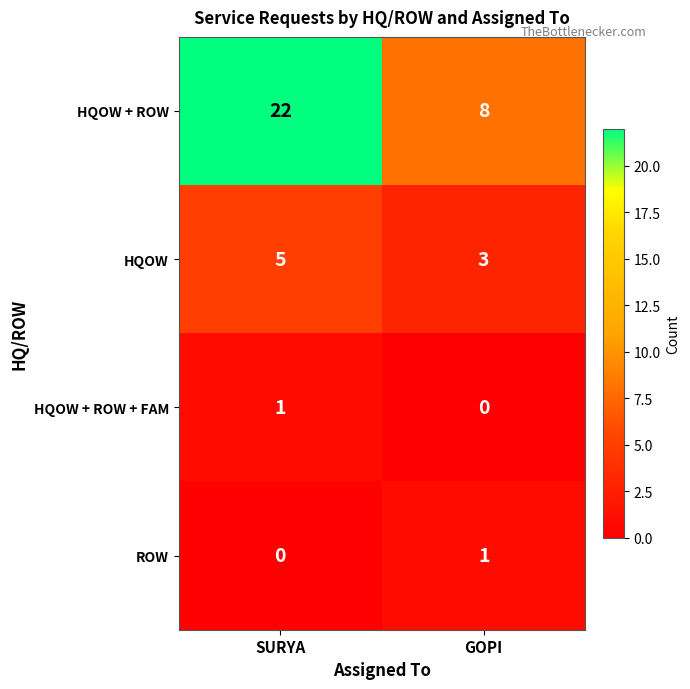

Rank the series at GOPI from lowest to highest value.

HQOW + ROW + FAM, ROW, HQOW, HQOW + ROW